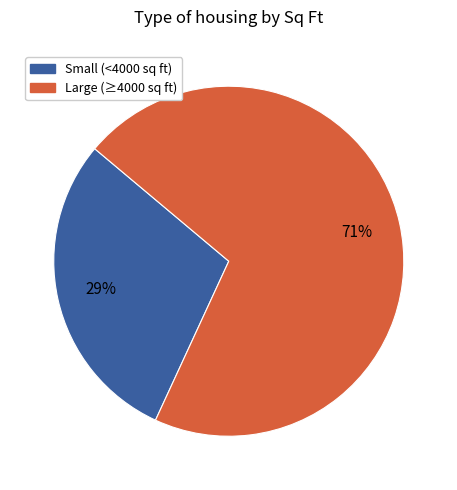

How many slices are in this pie chart?

2